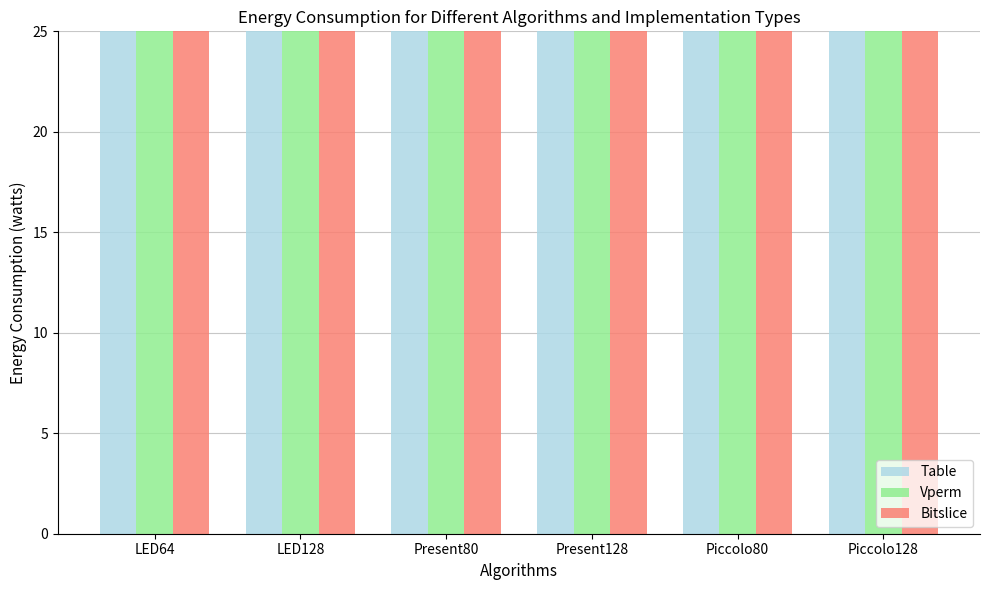

Rank the categories by Table value from lowest to highest.

Piccolo80, Present128, Present80, LED128, LED64, Piccolo128